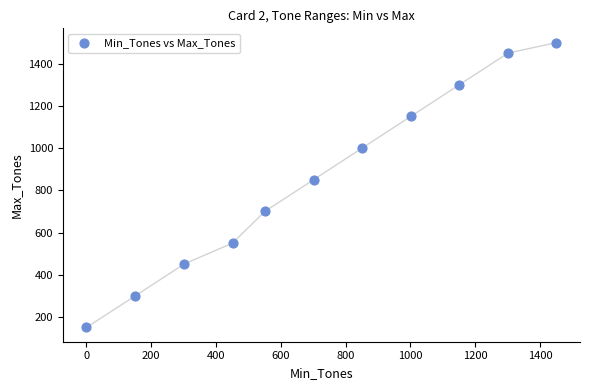

What Y value in the scatter plot is closest to 825?

850